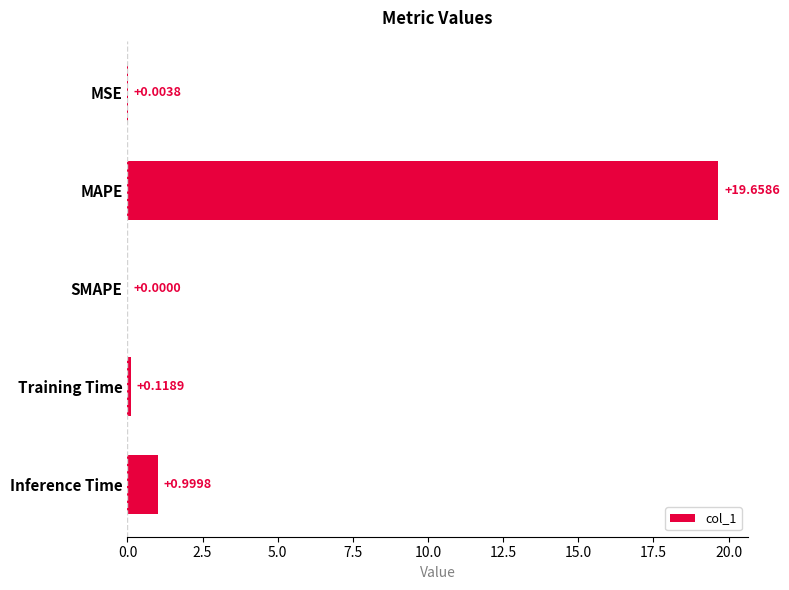

What is the sum of all values?

20.8